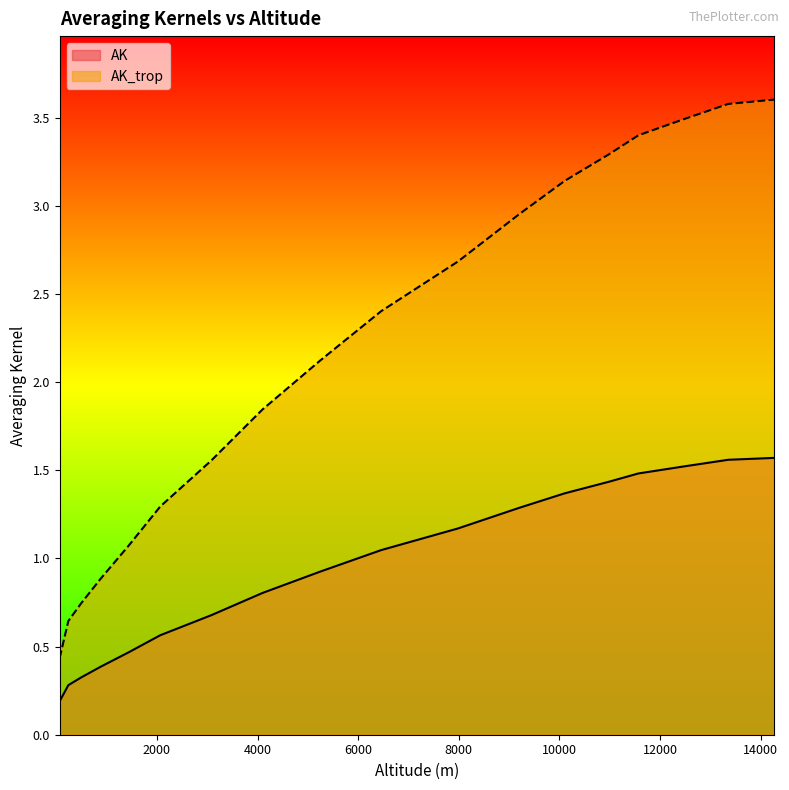

At how many categories does at least one series exceed 1?

14